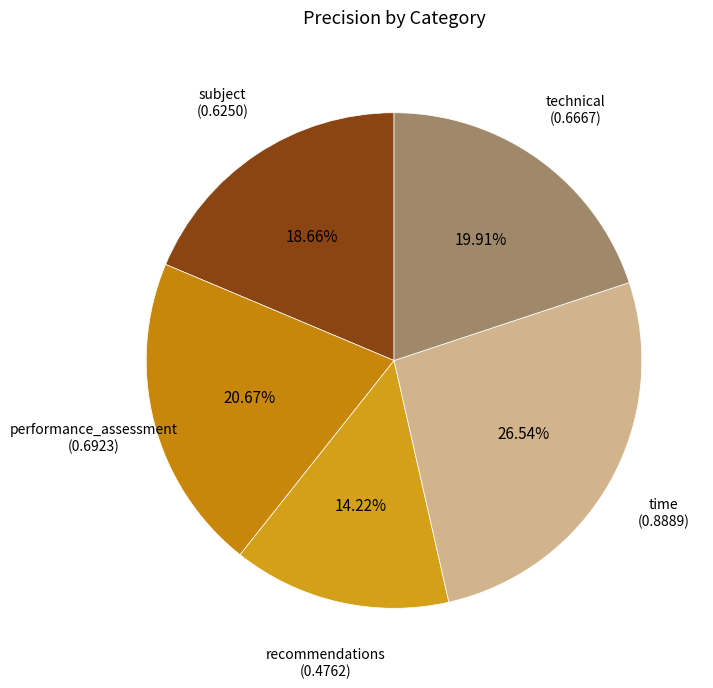

What is the largest slice in the pie chart?

time